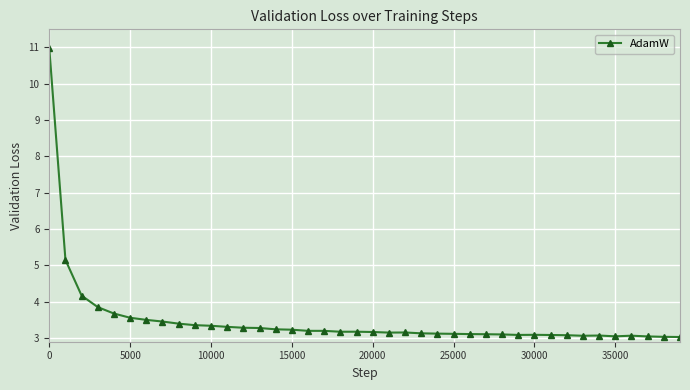

What is the value of the 22nd point from the left?

3.2